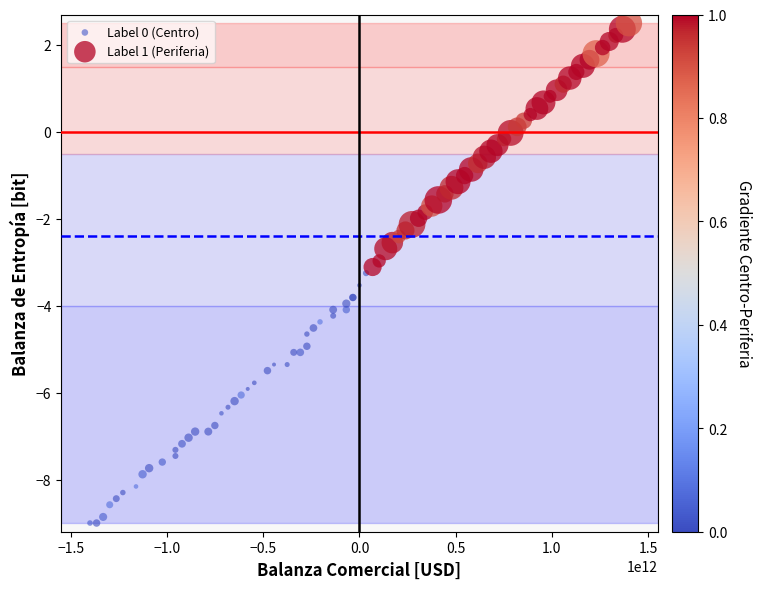

Which series reaches the maximum Y coordinate?

Label 1 (Periferia)